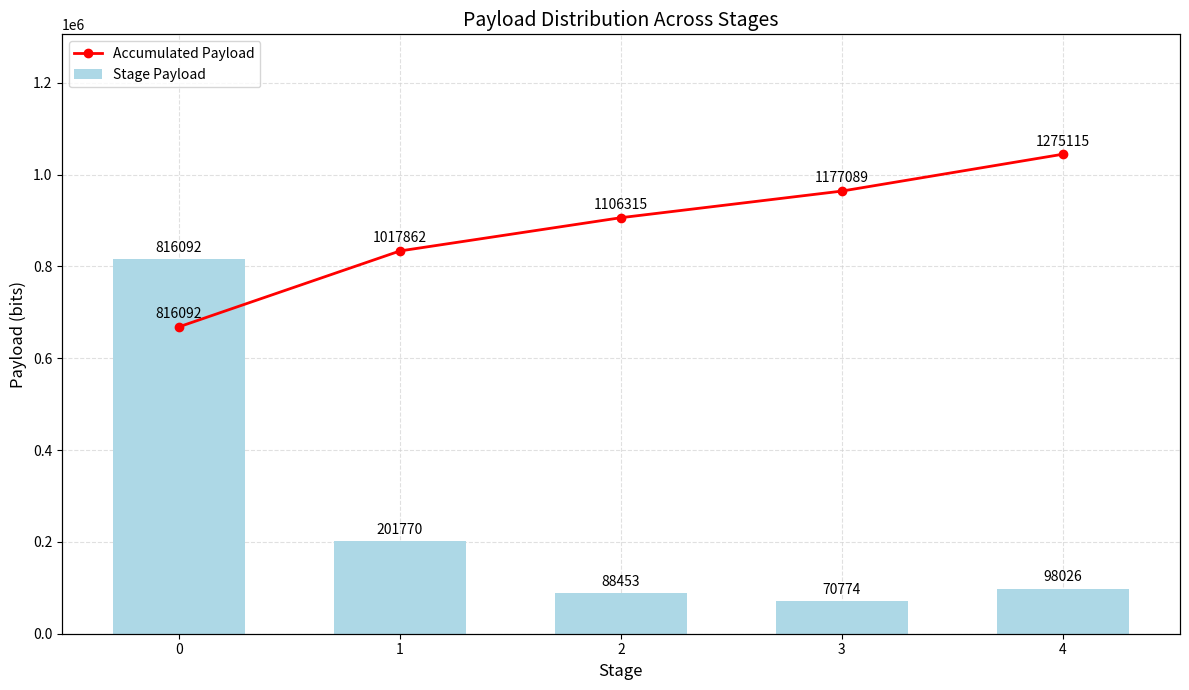

Reading right to left, list all the values displayed in this chart.

Stage Payload: 98026	70774	88453	201770	816092
Accumulated Payload: 1275115	1177089	1106315	1017862	816092